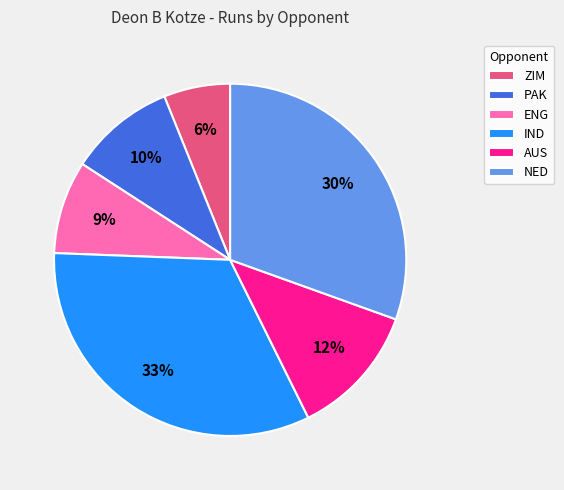

Count the number of slices in the pie.

6